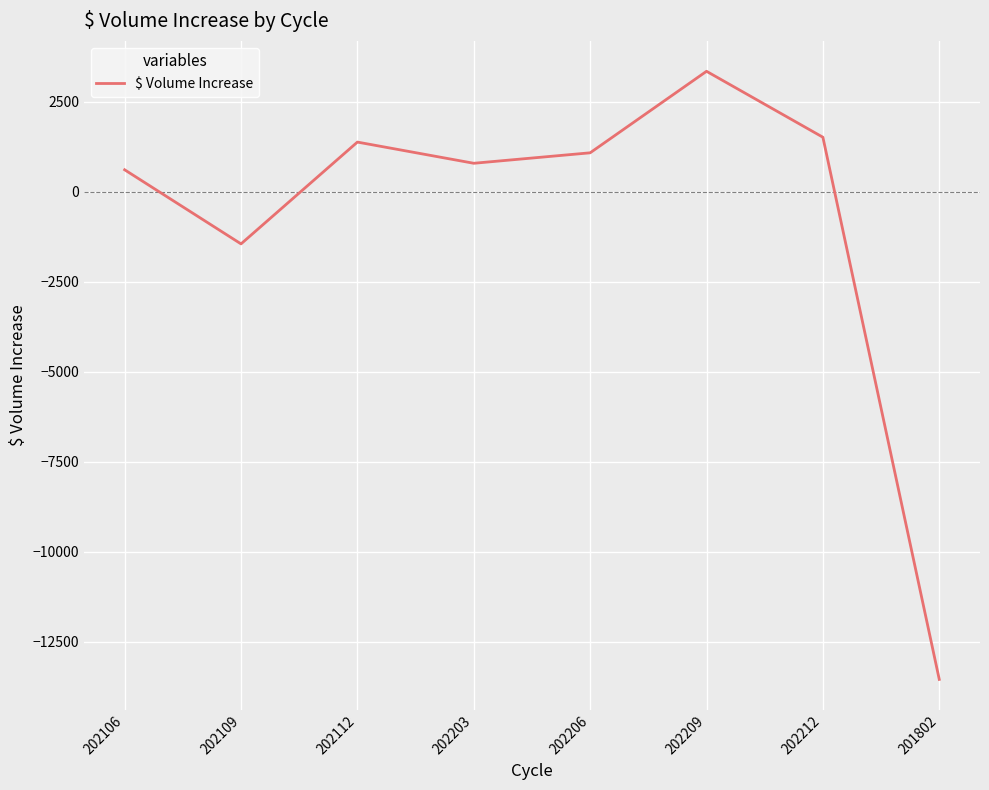

At which label is the value closest to -5101?

202109